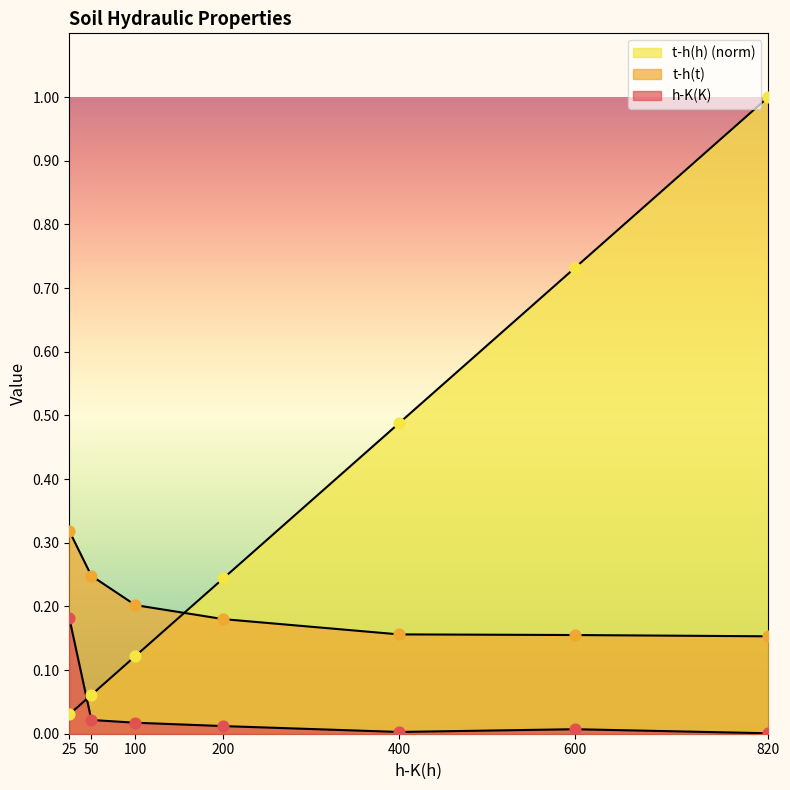

Which series reaches the maximum Y coordinate?

t-h(h)